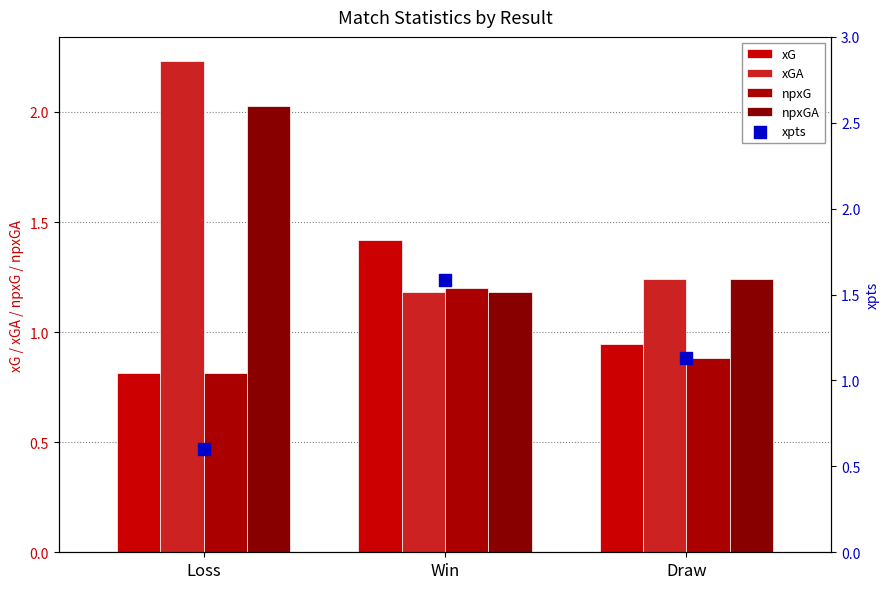

What are all the series names shown in the legend?

xG, xGA, npxG, npxGA, xpts